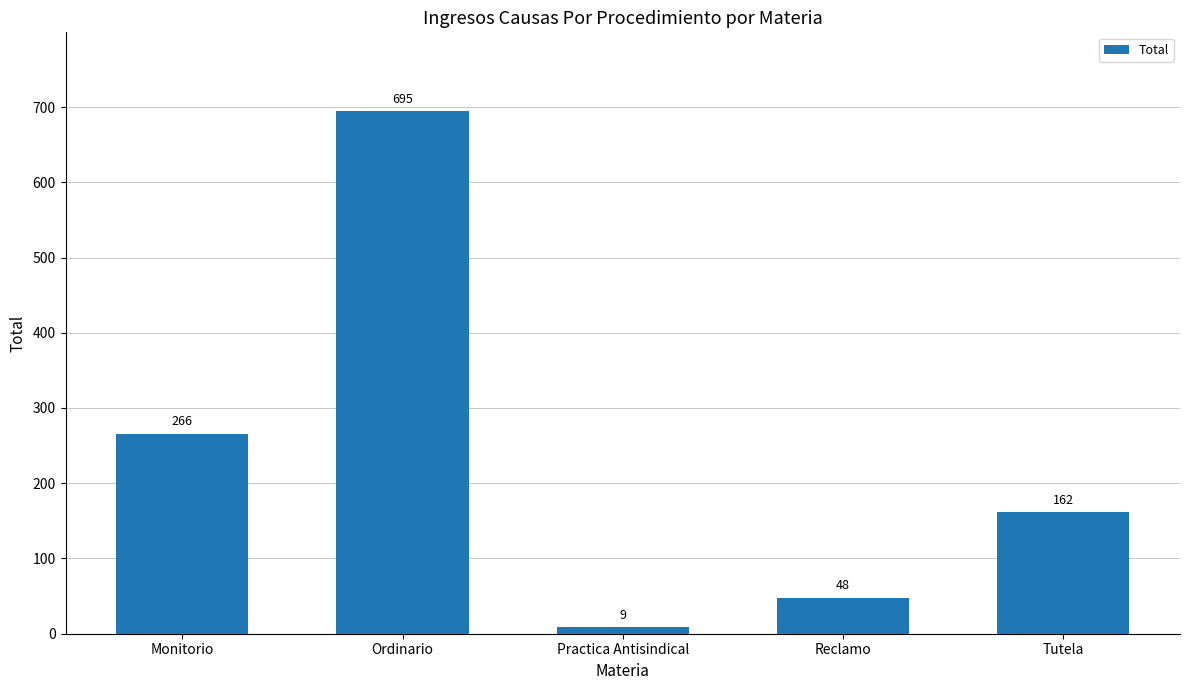

What position from the right is Tutela?

1